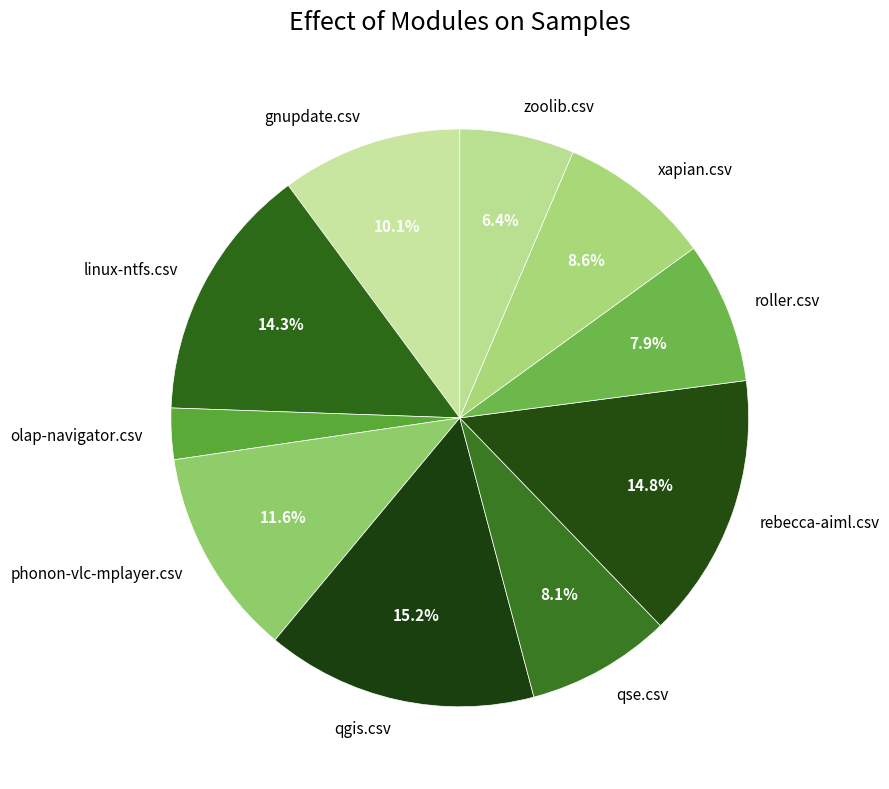

Is it true that gnupdate.csv is 10% of the pie?

True